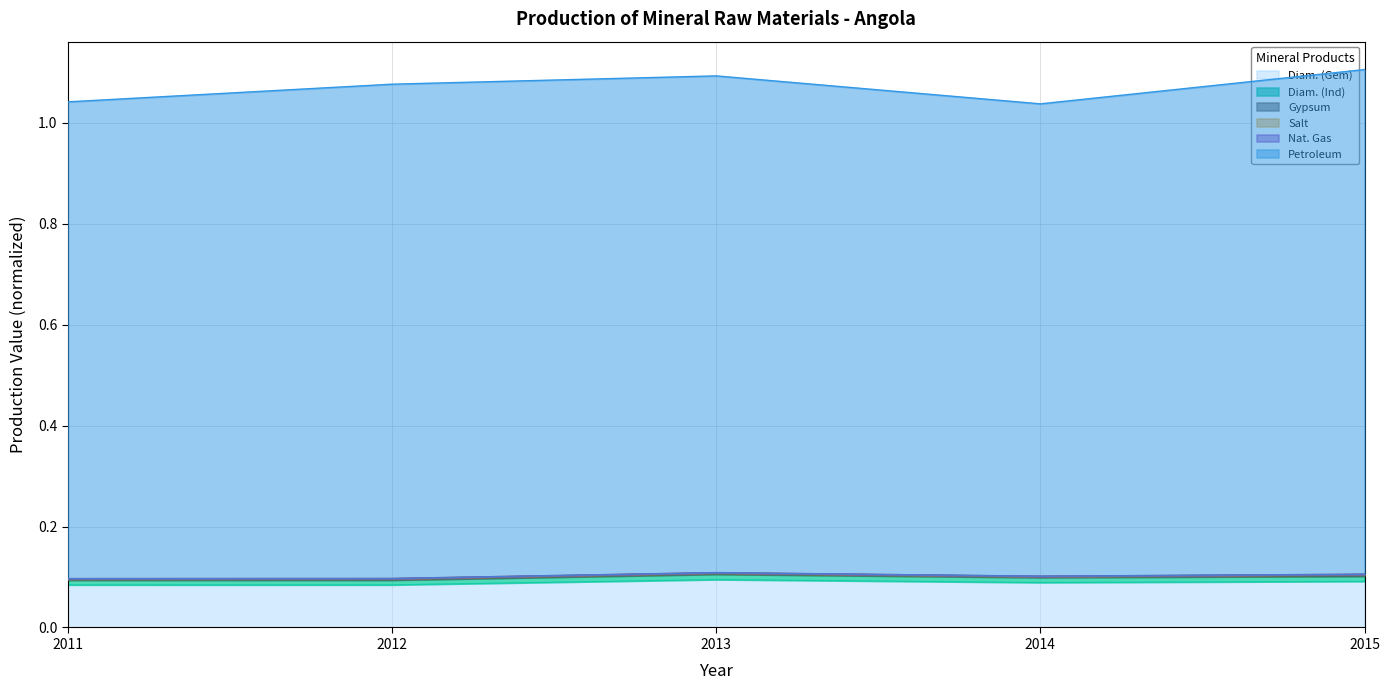

At which category does Petroleum reach its first local peak?

2013